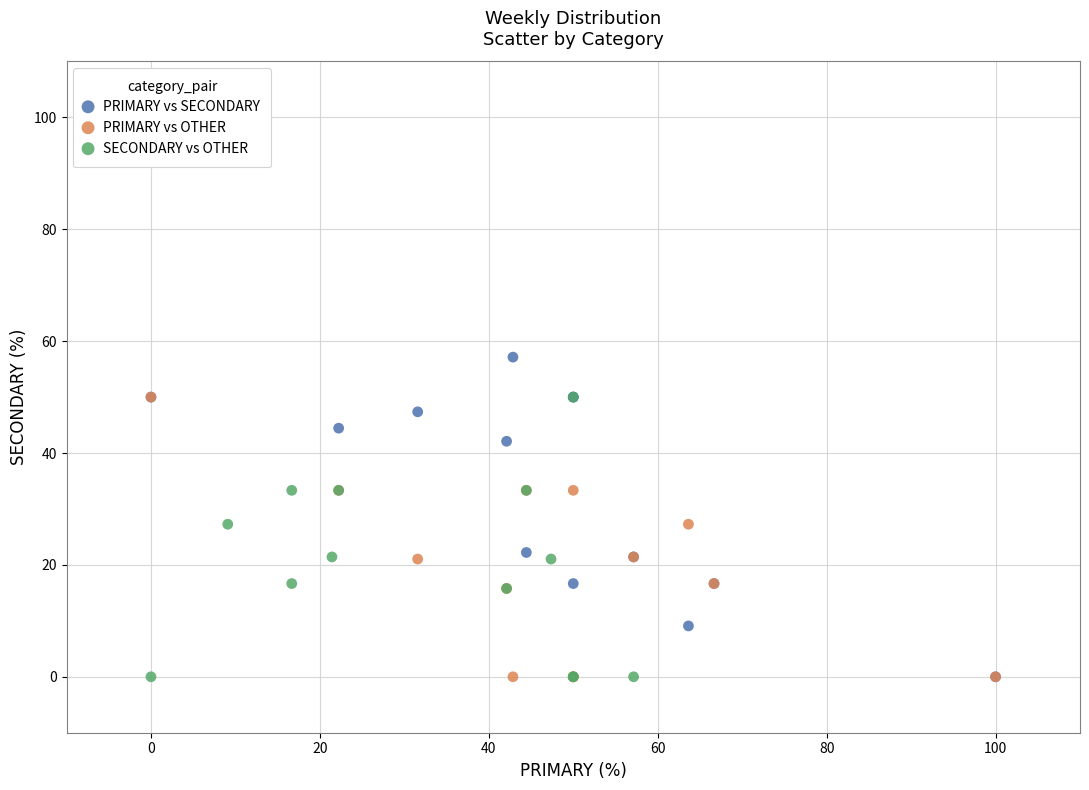

Which series has the largest Y range (max minus min)?

PRIMARY vs SECONDARY